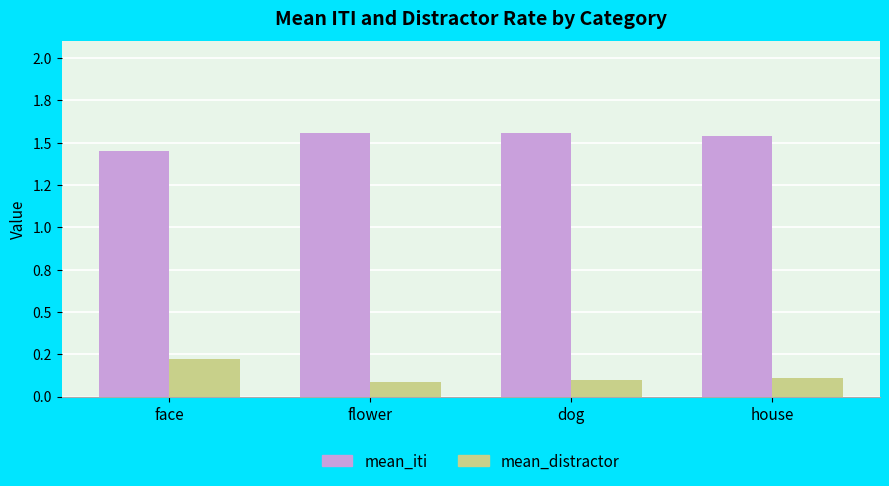

What are all the series names shown in the legend?

mean_iti, mean_distractor